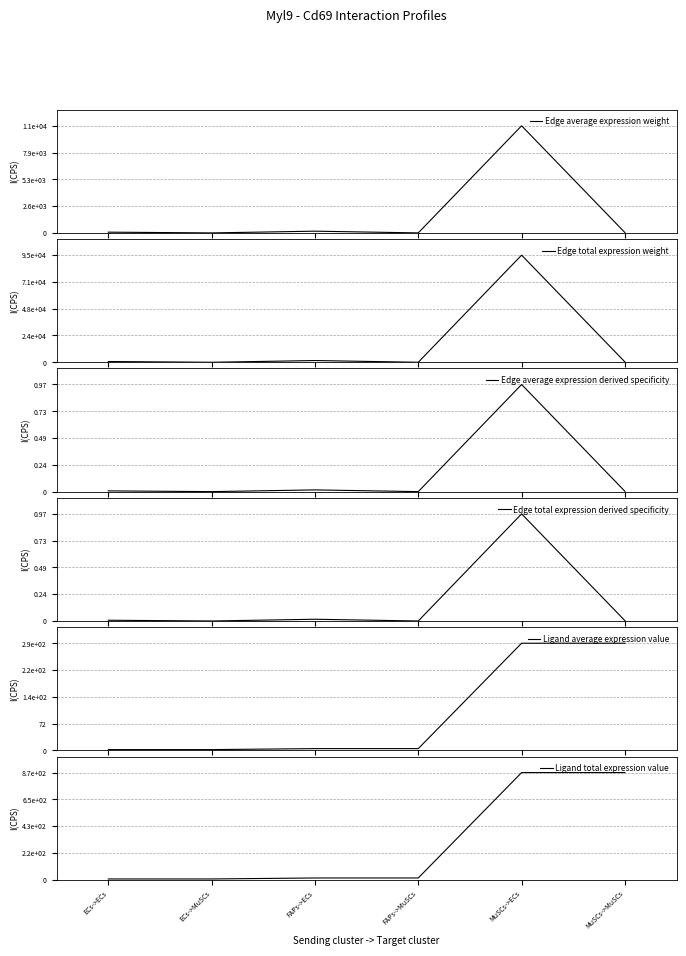

Which label corresponds to the smallest value in the chart?

ECs->MuSCs